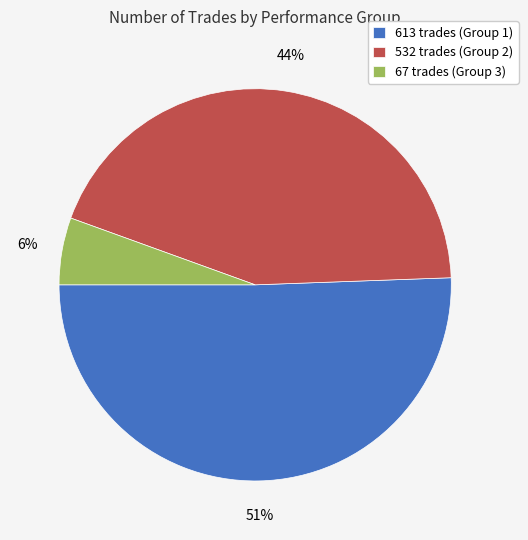

Is it true that 613 trades is 51% of the pie?

True